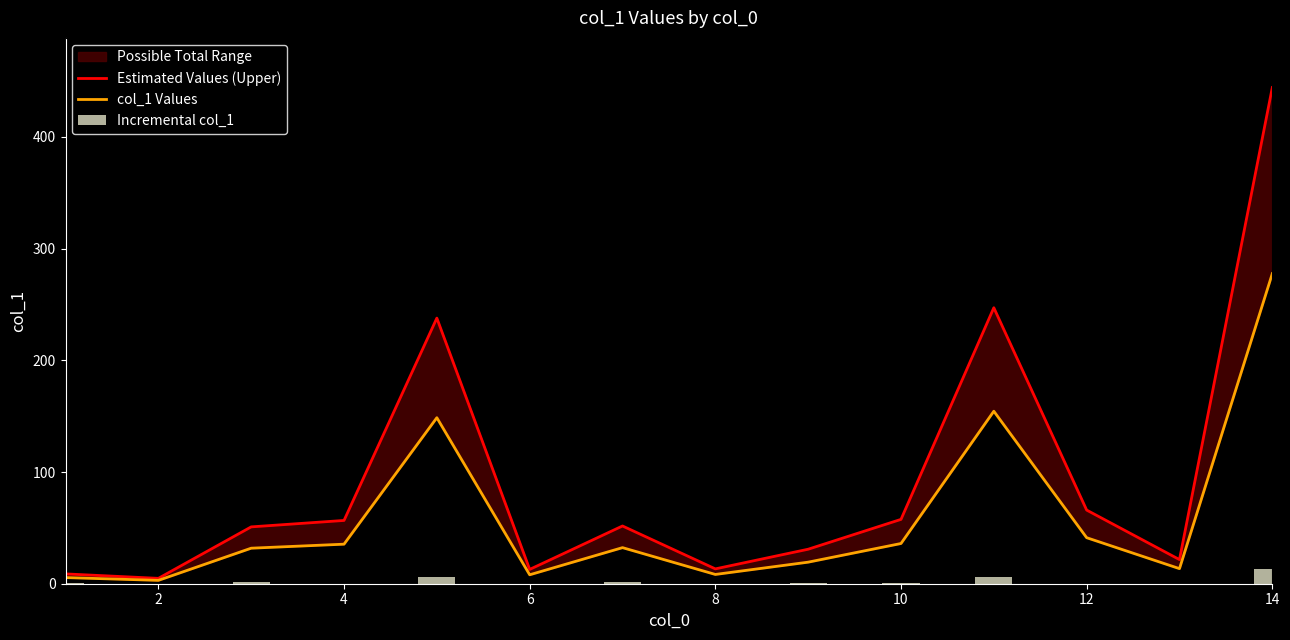

Rank the series by their maximum value, from lowest to highest.

Incremental col_1, col_1 Values, Estimated Values (Upper)